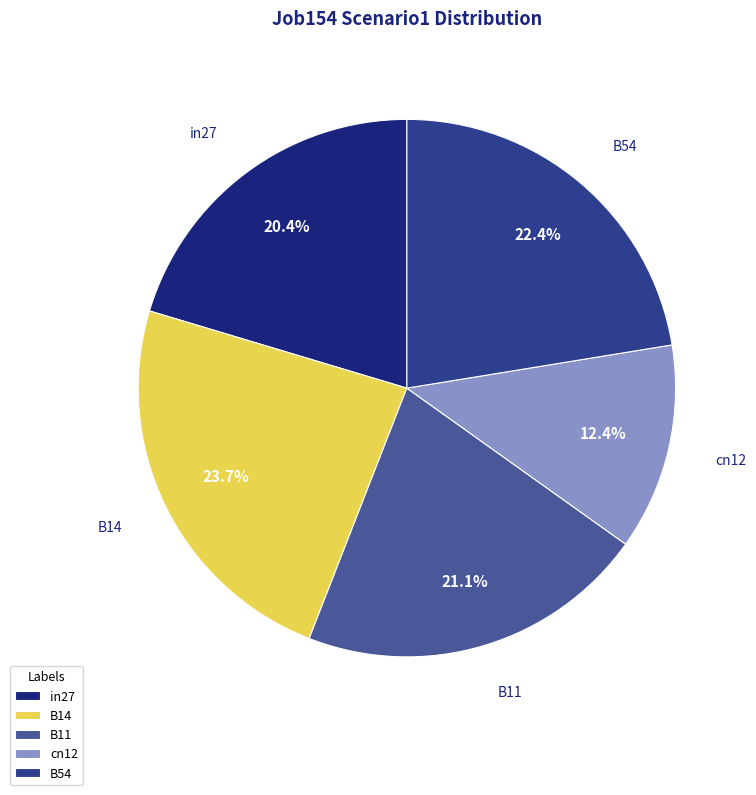

To the nearest percent, what portion does in27 represent?

20%